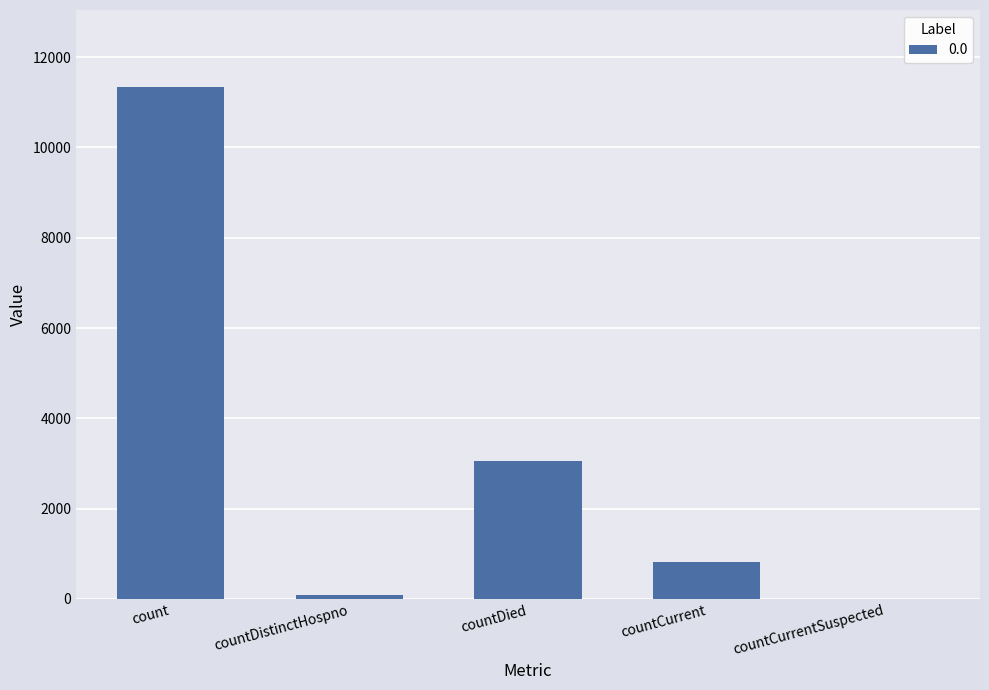

Where does the data first go above 820?

count